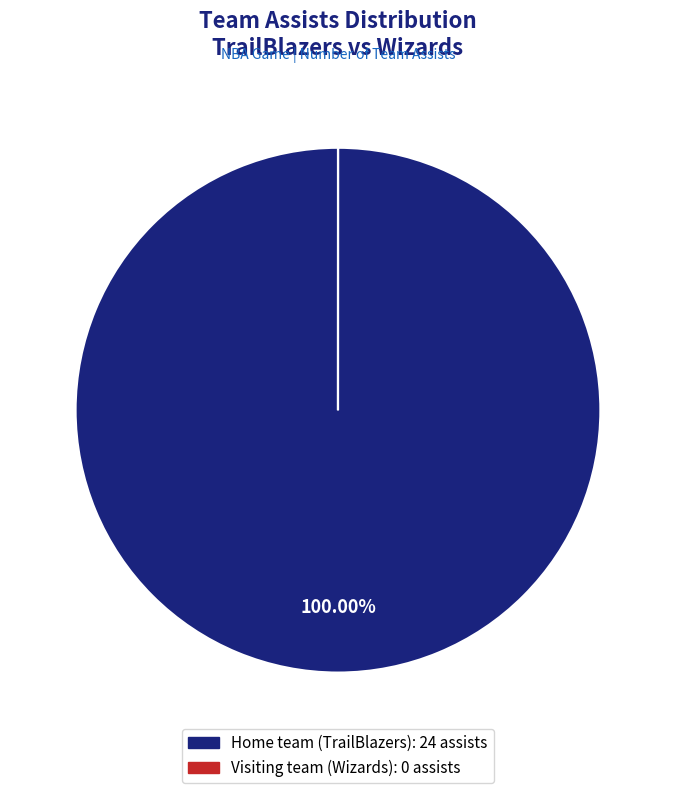

What is the largest slice in the pie chart?

Home team (TrailBlazers)